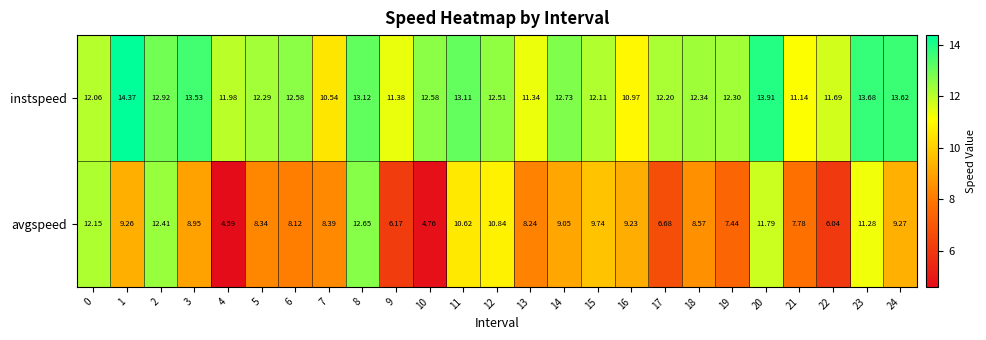

Which series has the largest range (max minus min)?

avgspeed